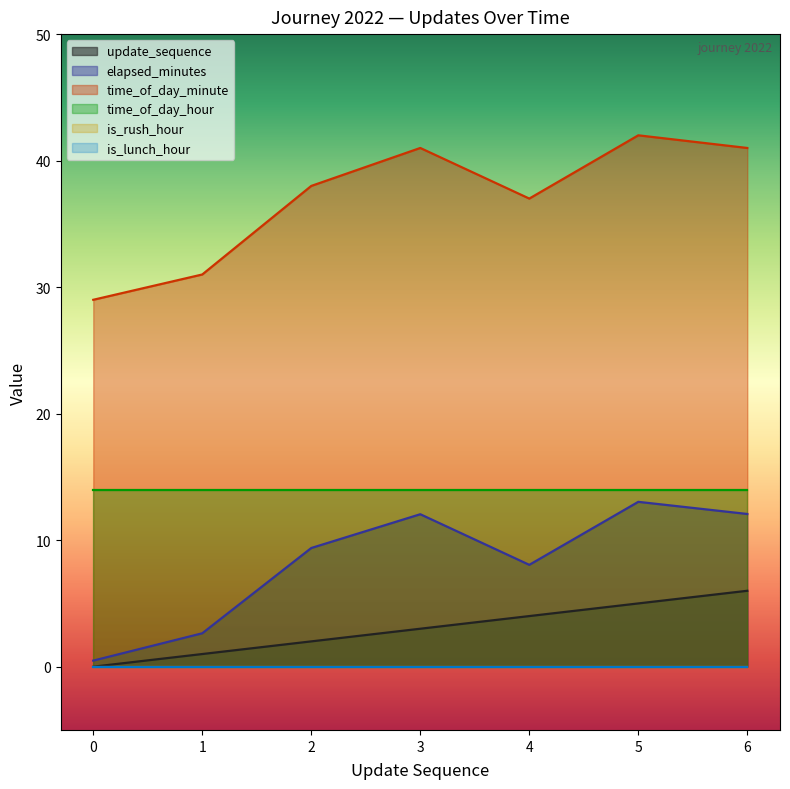

True or false: time_of_day_minute and elapsed_minutes intersect in this chart.

False